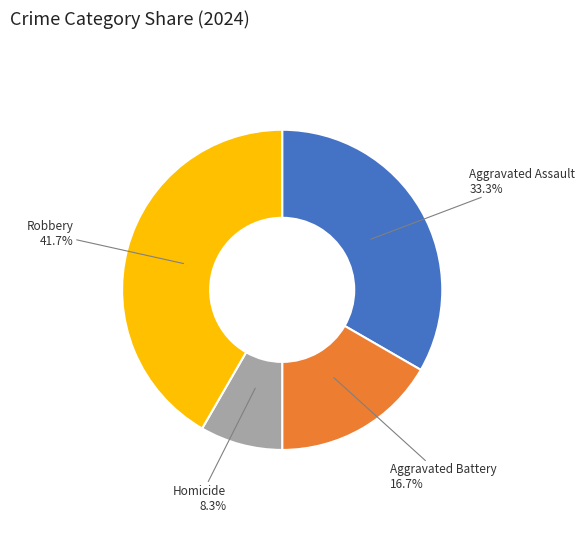

Count the number of slices in the pie.

4